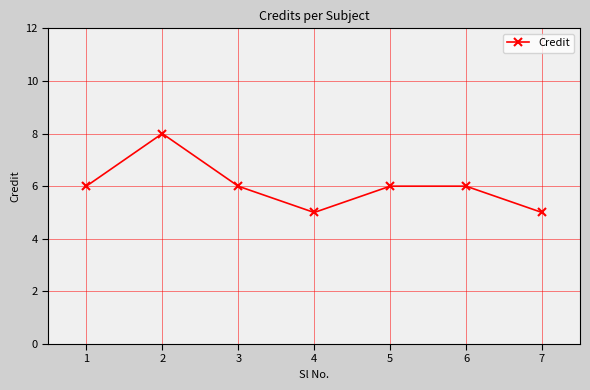

True or false: the data shows 6 at 6.

True